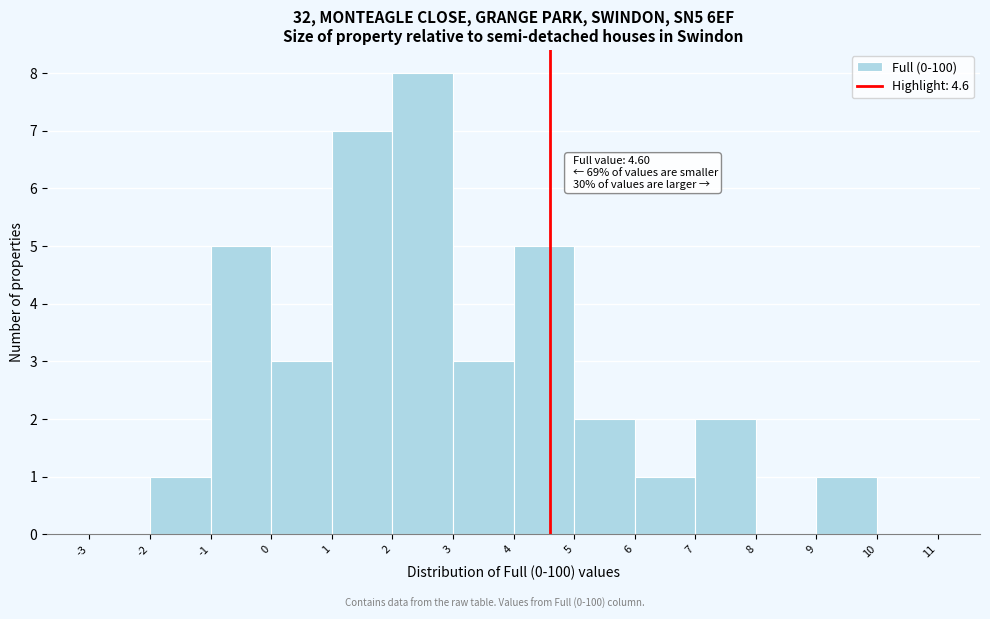

Which range on the x-axis has the tallest bar?

2 to 3